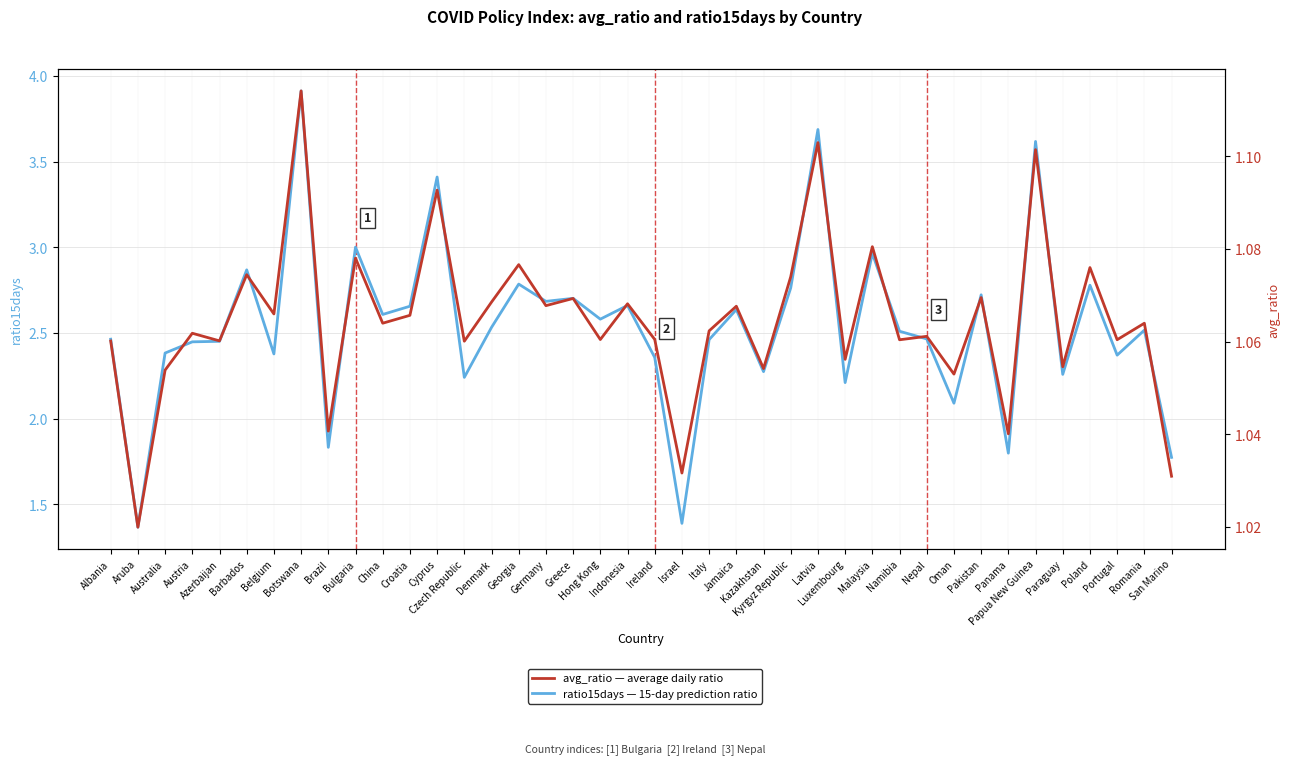

In avg_ratio, how many points are higher than both neighbors (excluding endpoints)?

16